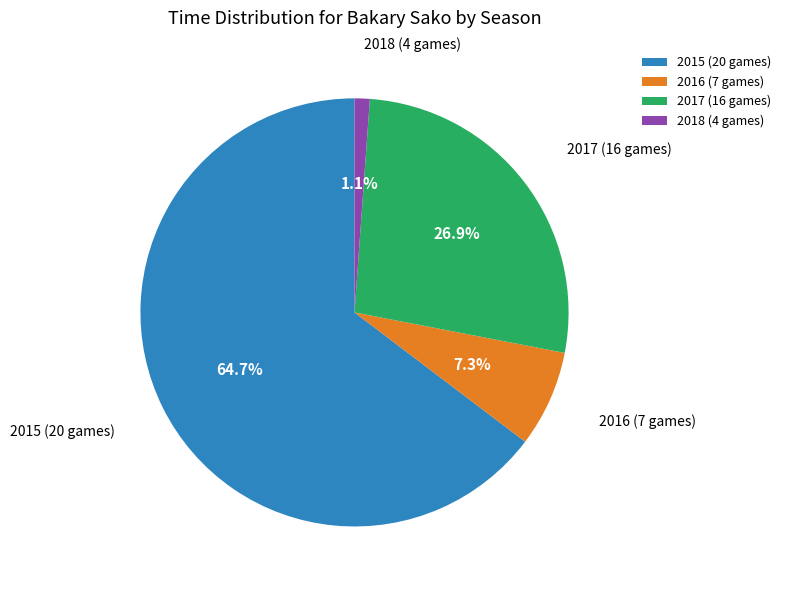

To the nearest percent, what portion does 2016 (7 games) represent?

7%